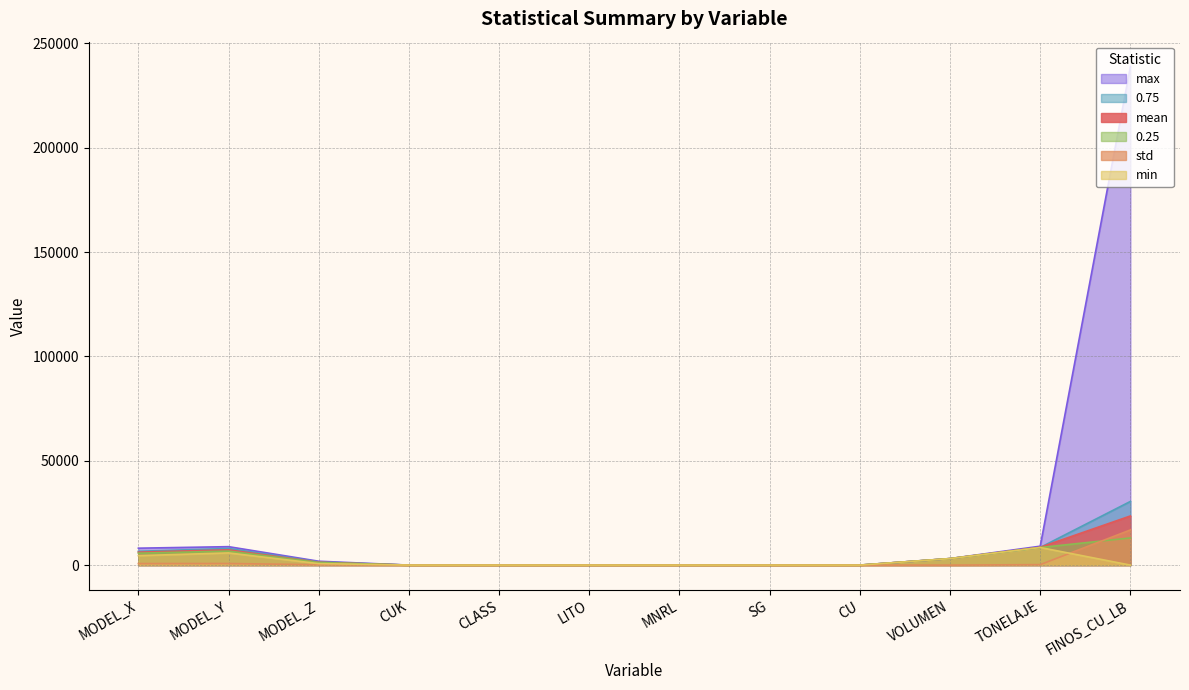

What position from the right is MODEL_Y?

11